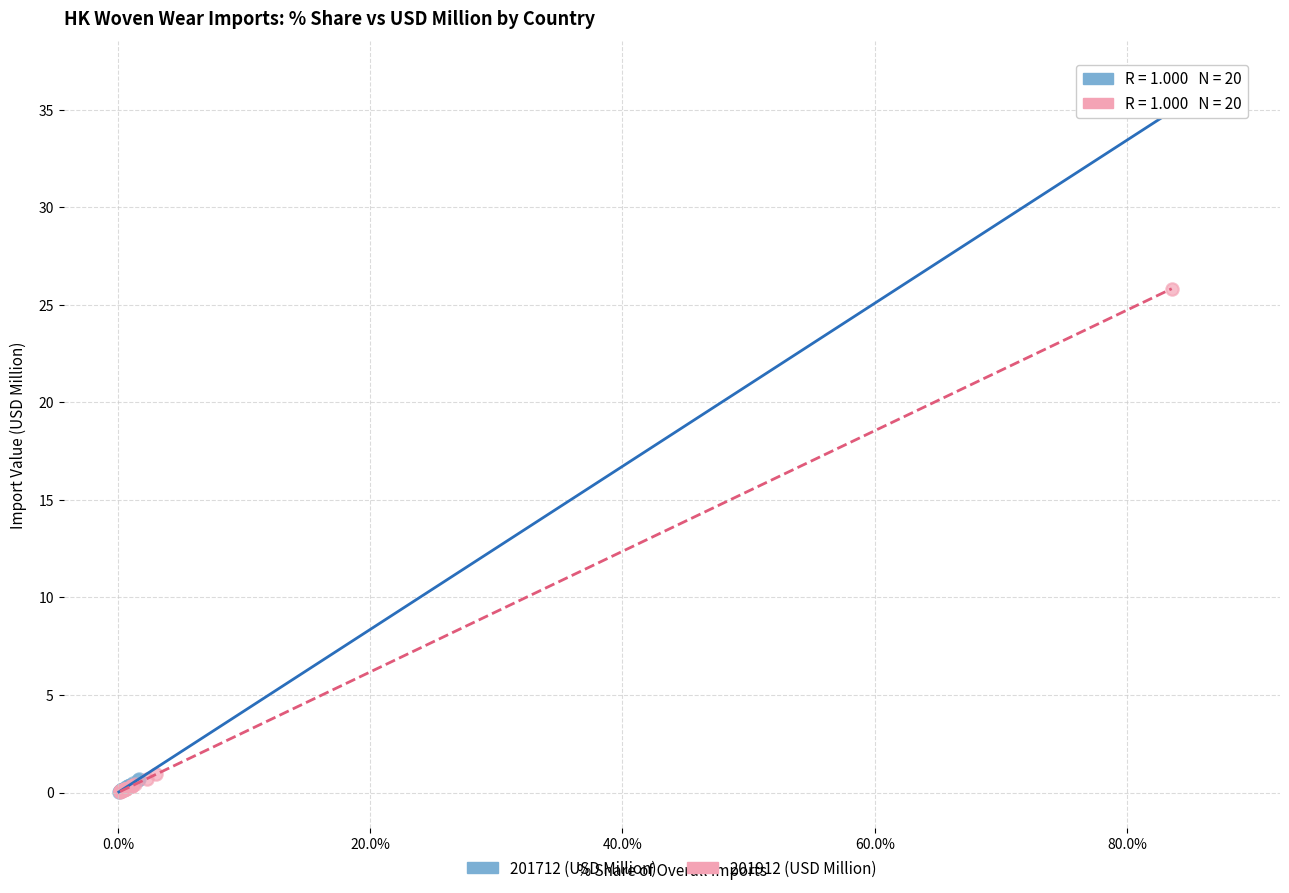

Which series contains the highest Y value?

201712 (USD Million)